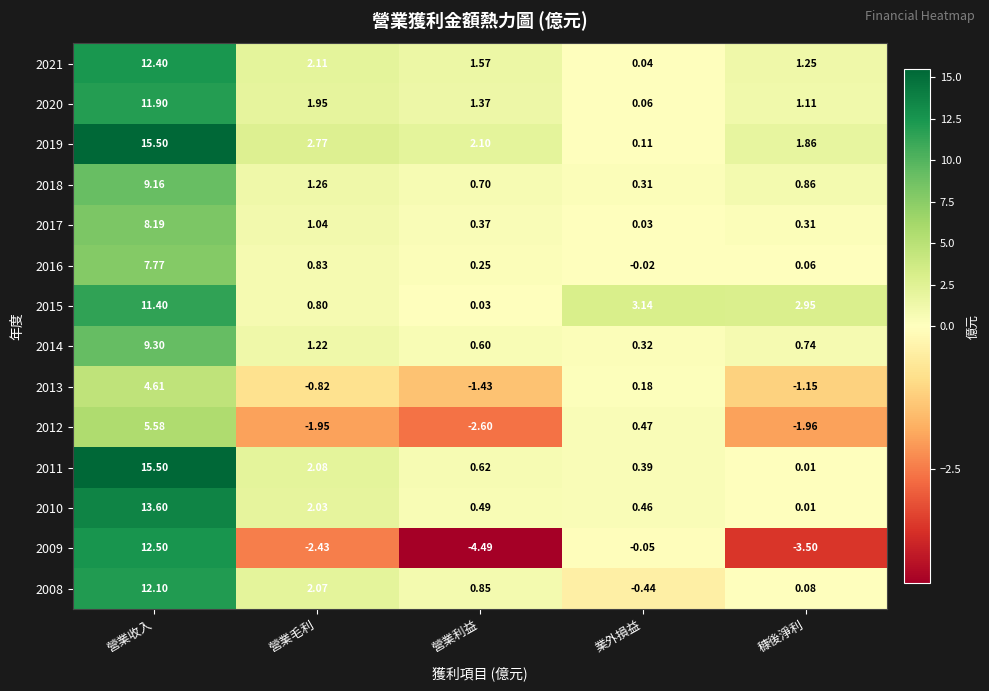

What is the spread (max minus min) of values at 業外損益?

3.6